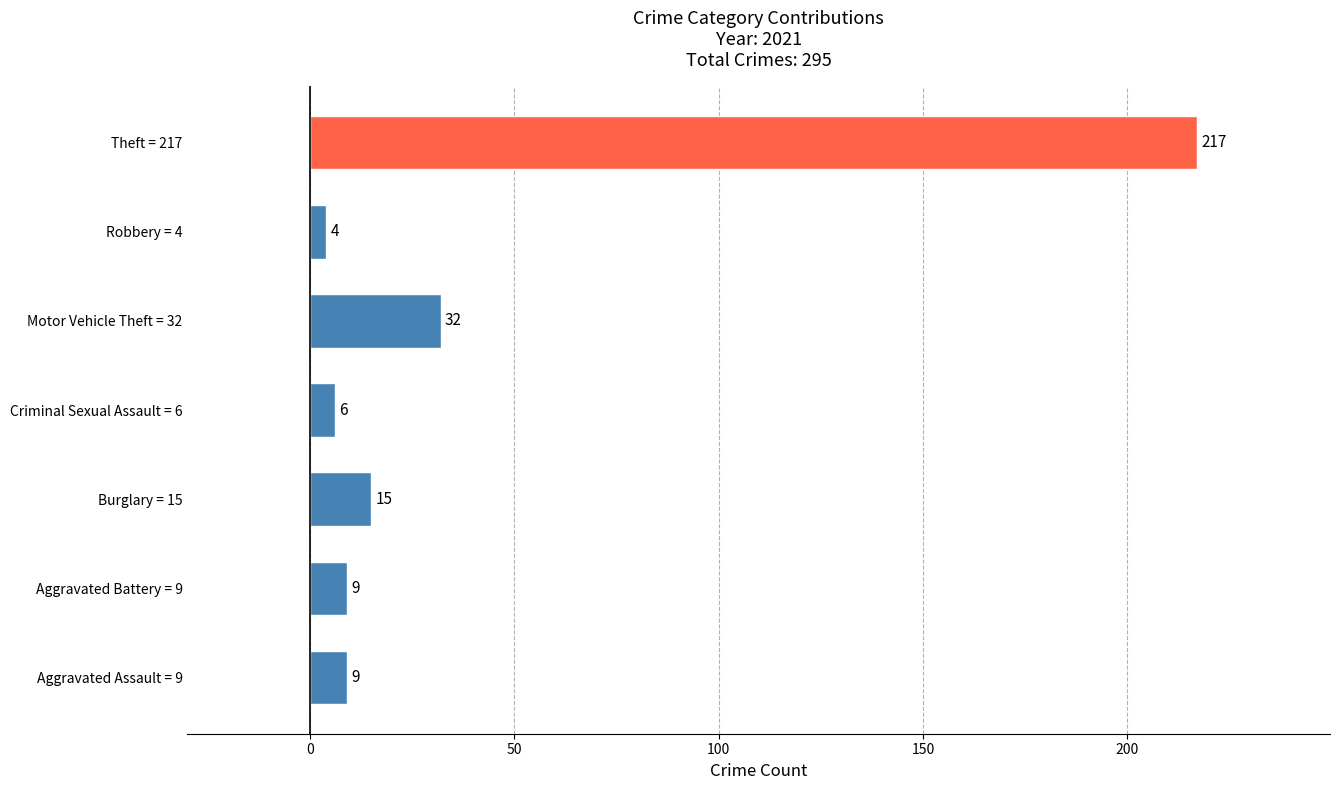

What is the sum of all values?

292